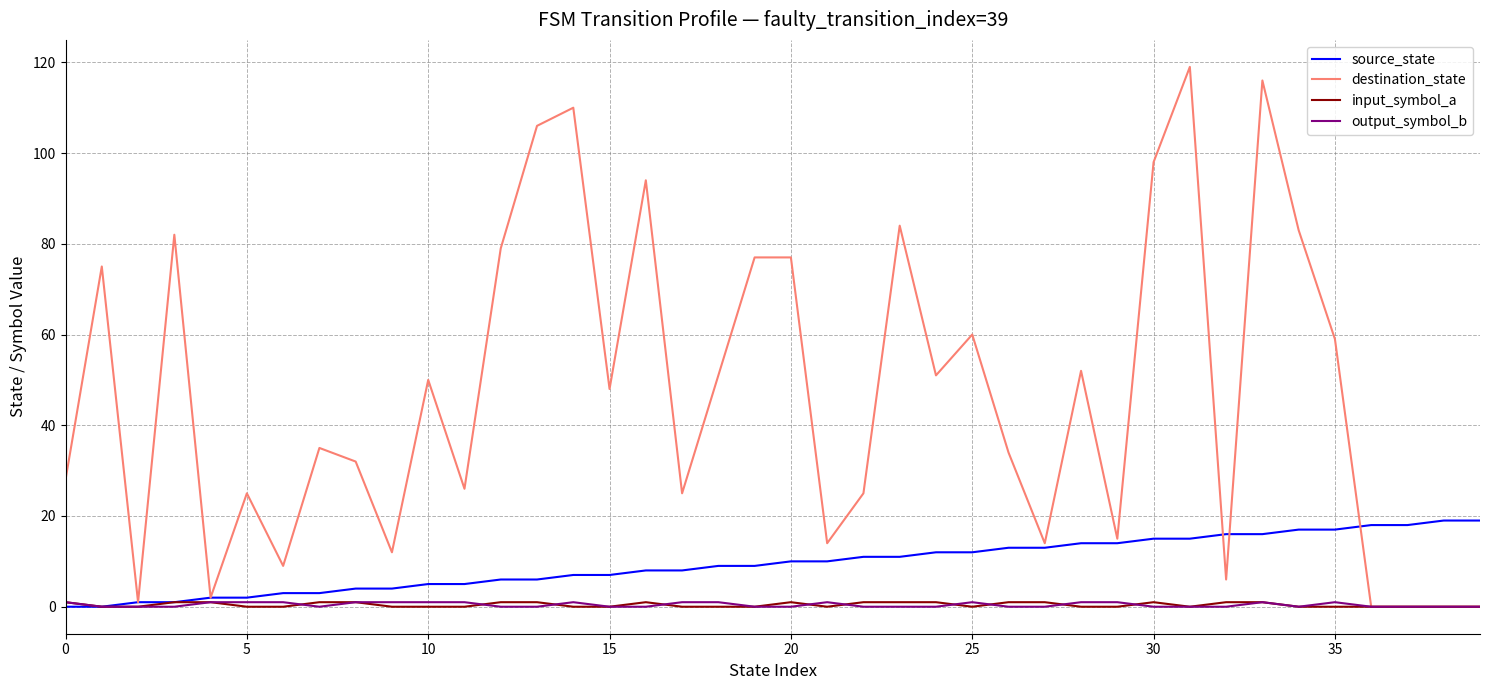

How many lines are shown in the chart?

4